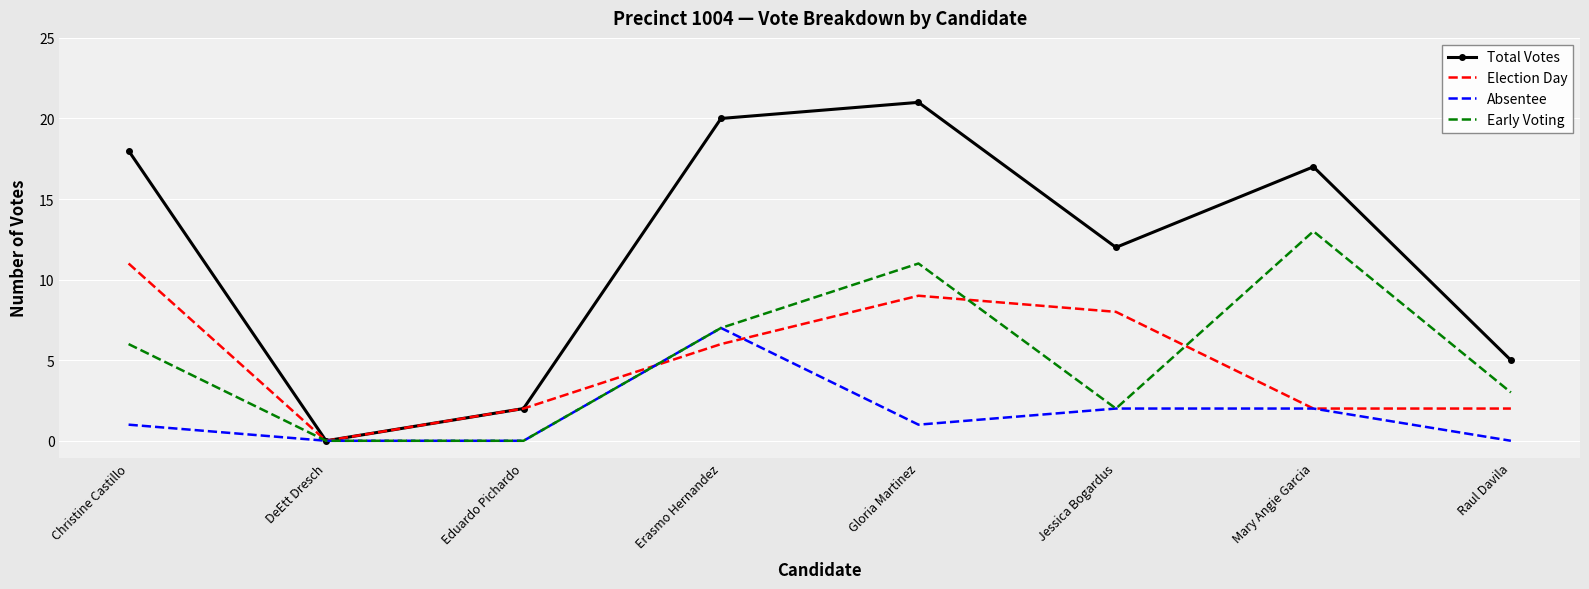

Rank the categories by Total Votes value from lowest to highest.

DeEtt Dresch, Eduardo Pichardo, Raul Davila, Jessica Bogardus, Mary Angie Garcia, Christine Castillo, Erasmo Hernandez, Gloria Martinez